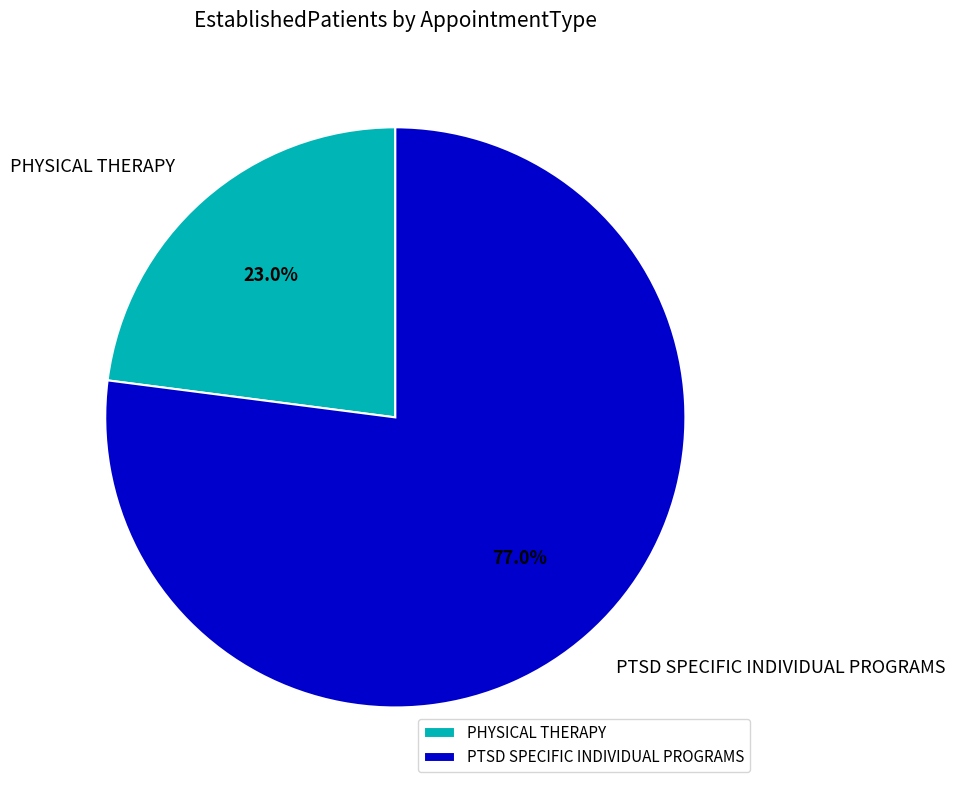

Between PTSD SPECIFIC INDIVIDUAL PROGRAMS and PHYSICAL THERAPY, which is larger?

PTSD SPECIFIC INDIVIDUAL PROGRAMS